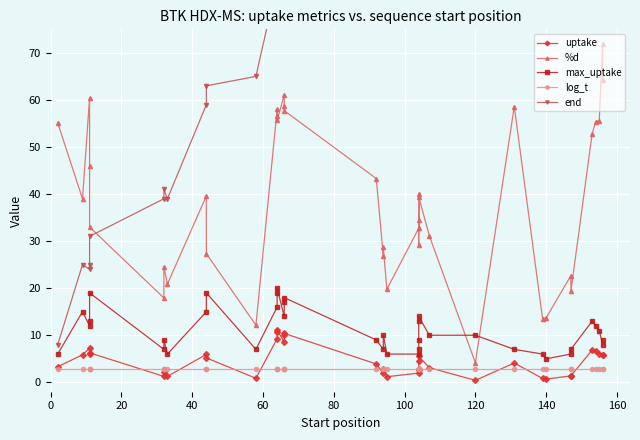

Is it true that %d equals 20.2 at 35?

False